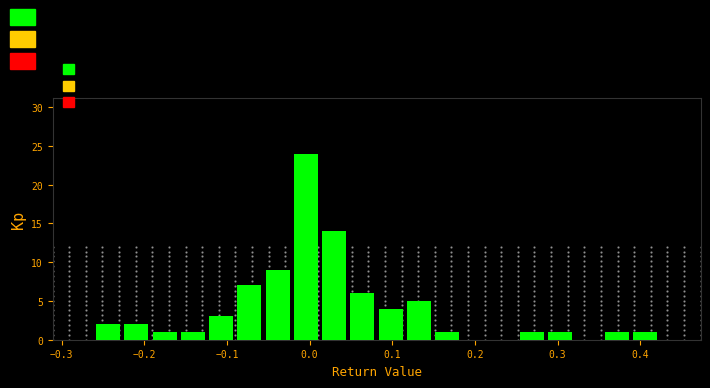

Around what value on the x-axis is the tallest bar? Give the approximate position of its centre, as read against the axis.

0.00